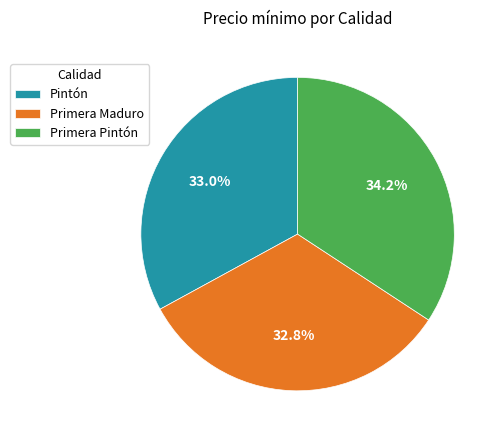

How many slices are in this pie chart?

3